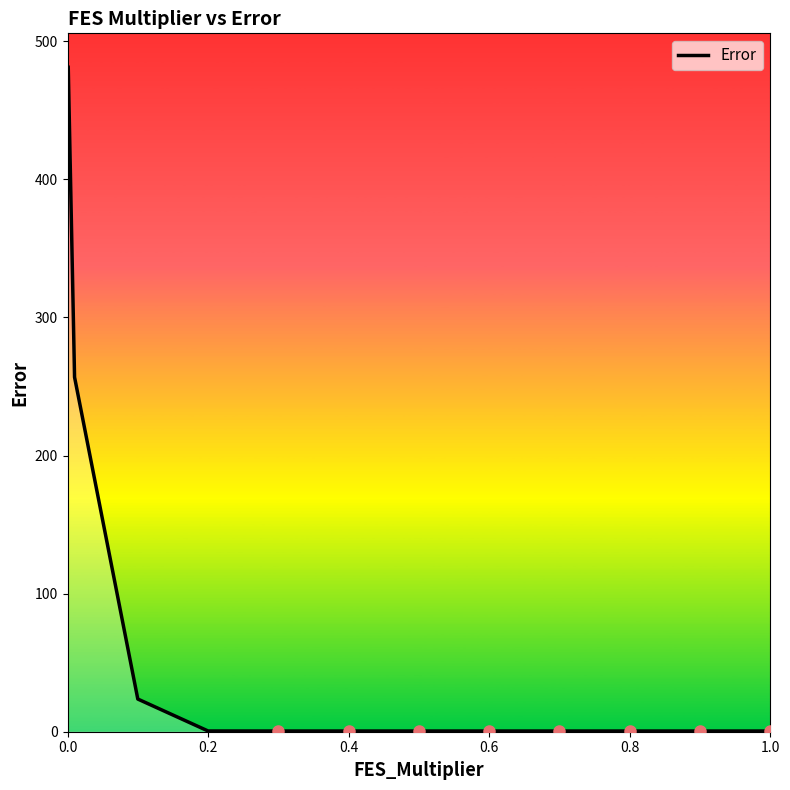

What is the smallest value displayed?

0.5